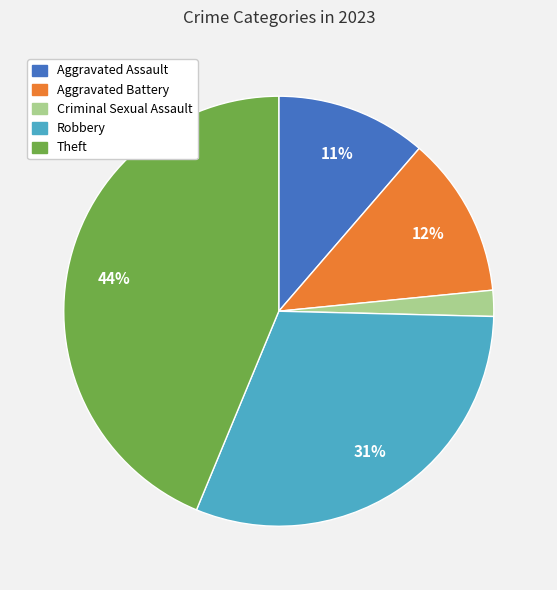

The Theft slice represents 44% of the pie. True or false?

True